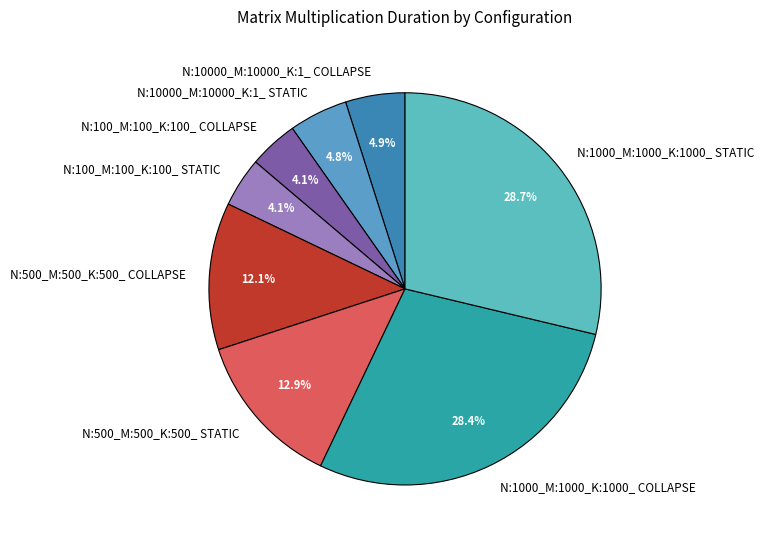

Does N:10000_M:10000_K:1_ STATIC account for over 50% of the chart?

No